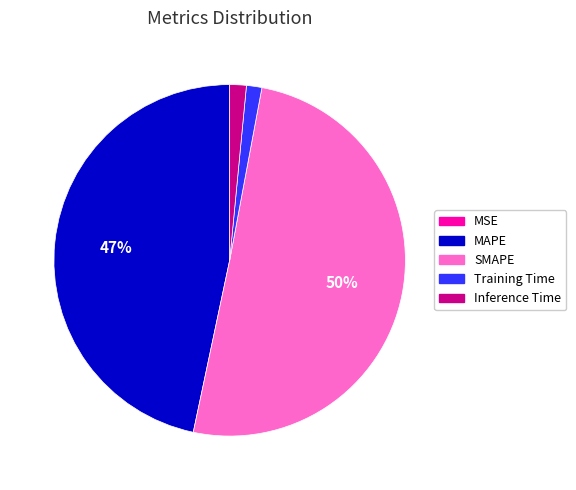

To the nearest percent, what is the difference between the largest and smallest slice percentages?

50%